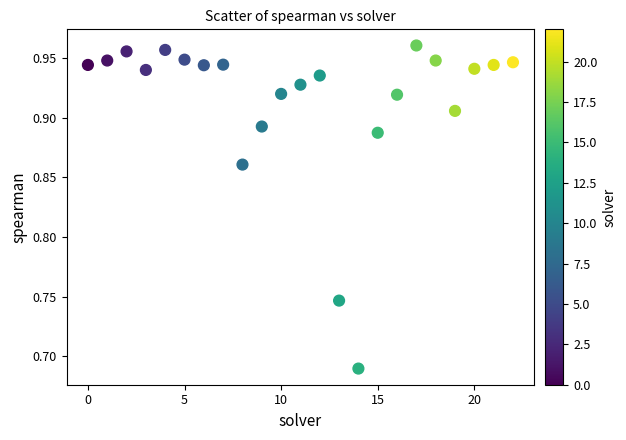

What is the range of Y values (max minus min)?

0.3